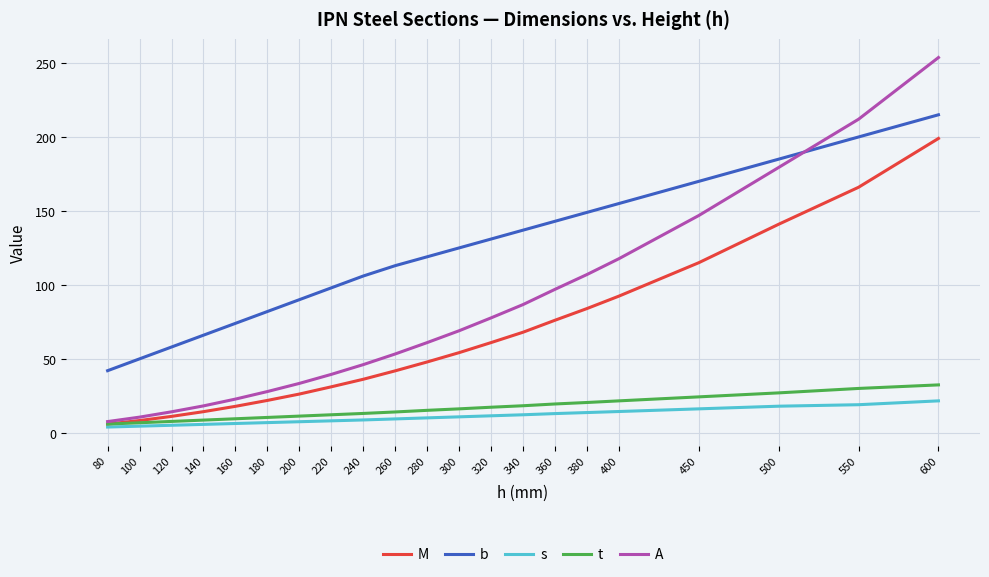

Is it true that M equals 57.3 at 600?

False